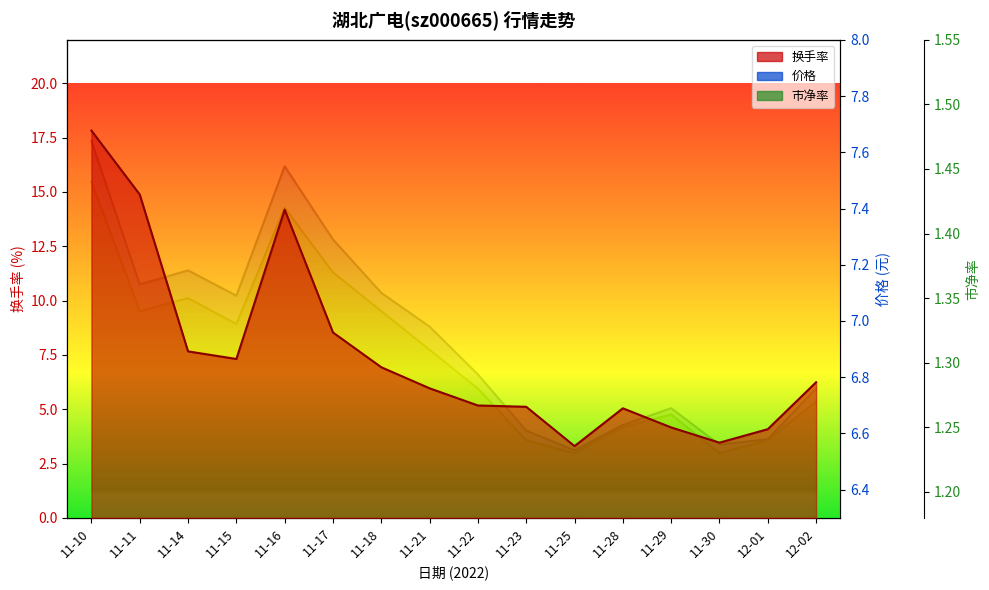

Which category has the highest value across all series?

11-10